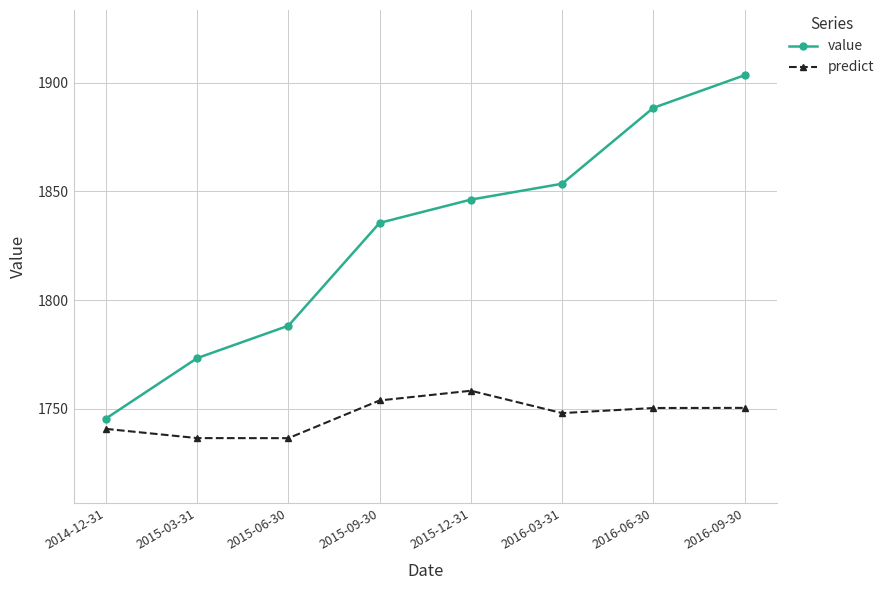

Is this an area chart (filled region under the line)?

No